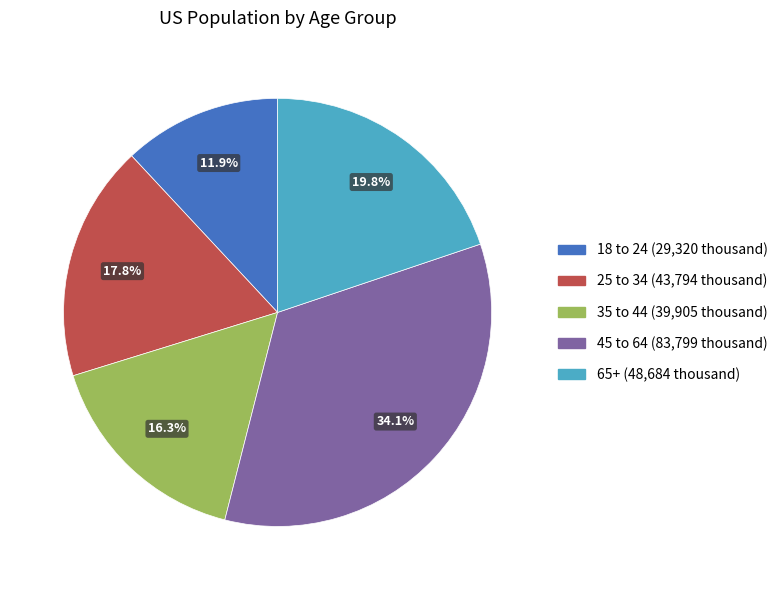

Rank the categories by value from highest to lowest.

45 to 64, 65+, 25 to 34, 35 to 44, 18 to 24